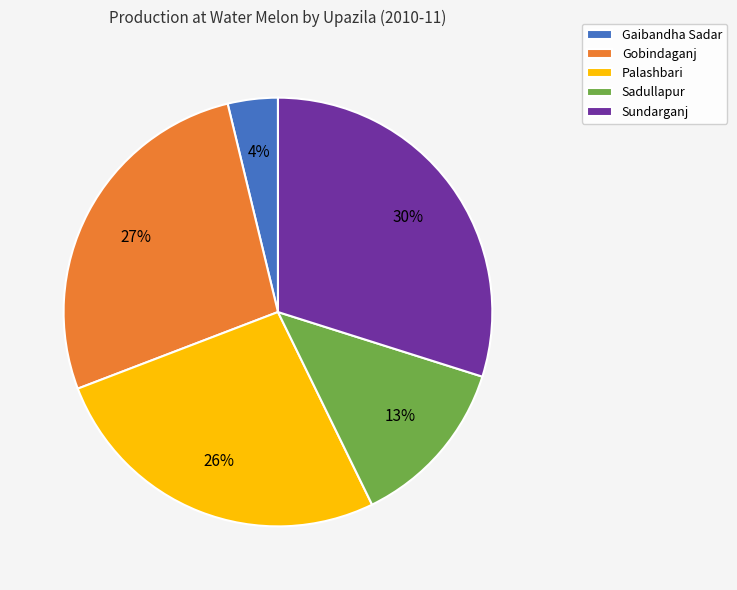

Is it true that Gobindaganj is 27% of the pie?

True